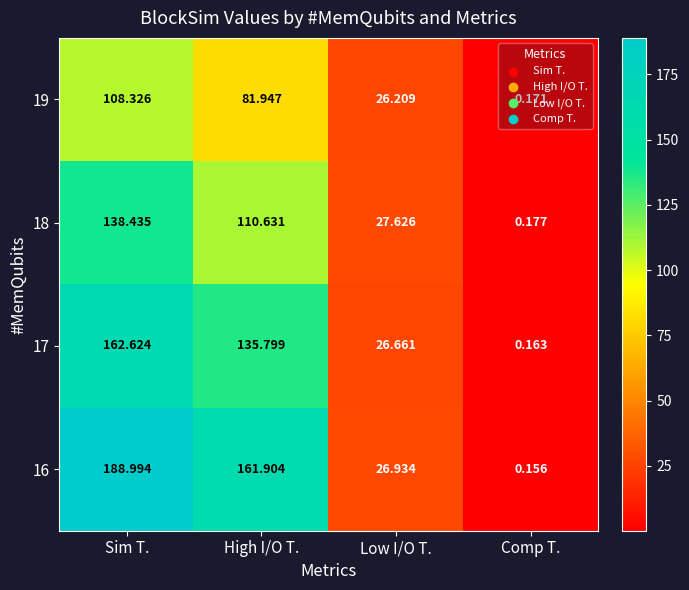

At which label does 19 first exceed 81?

Sim T.